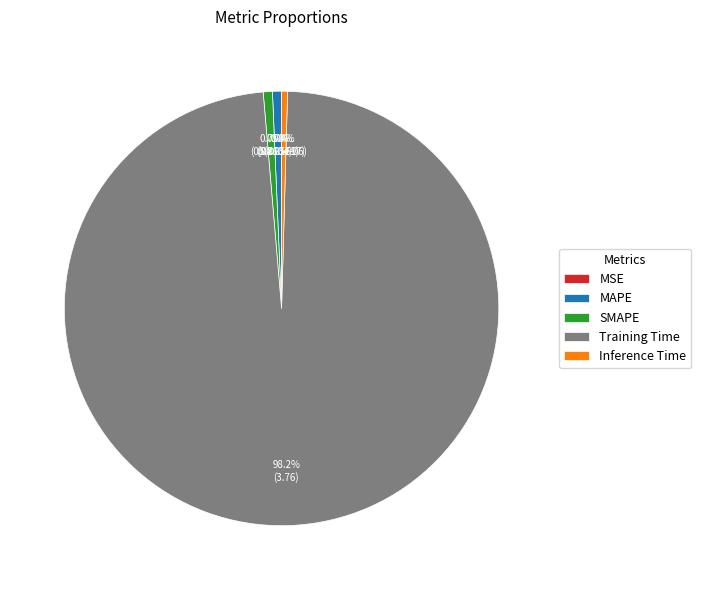

Is the sum of Inference Time and MAPE greater than half?

No